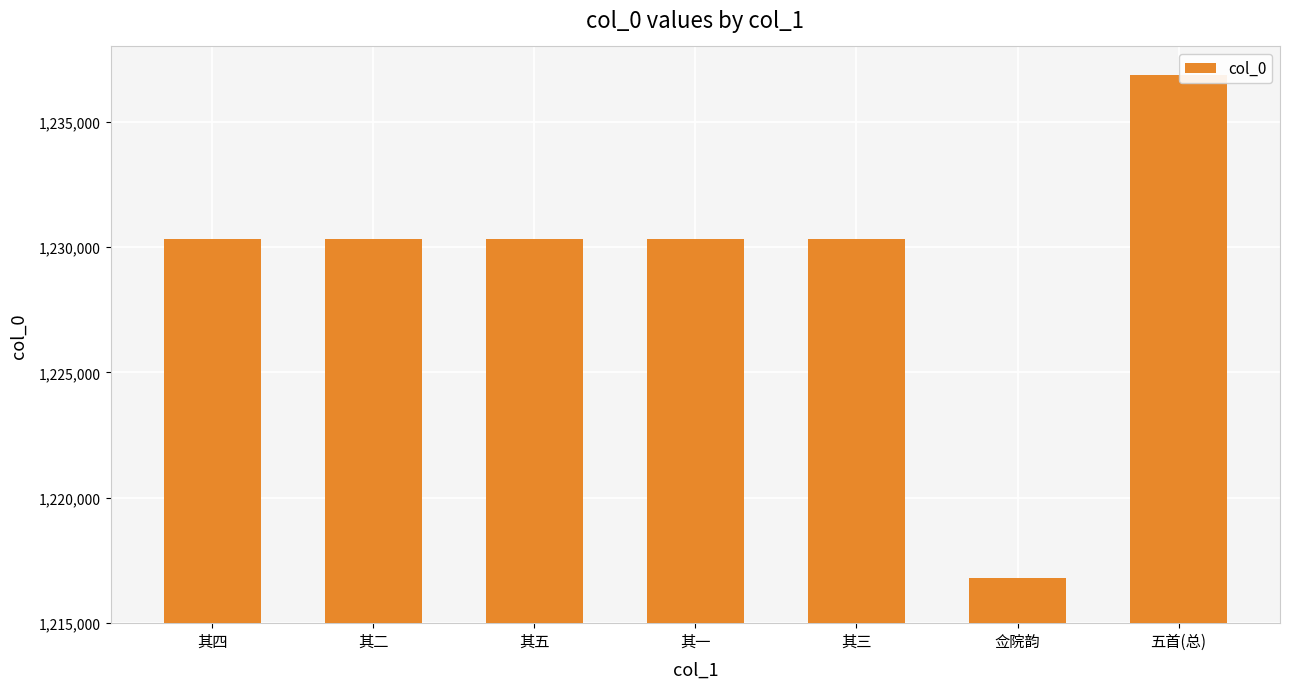

Between 其三 and 佥院韵, which is larger?

其三